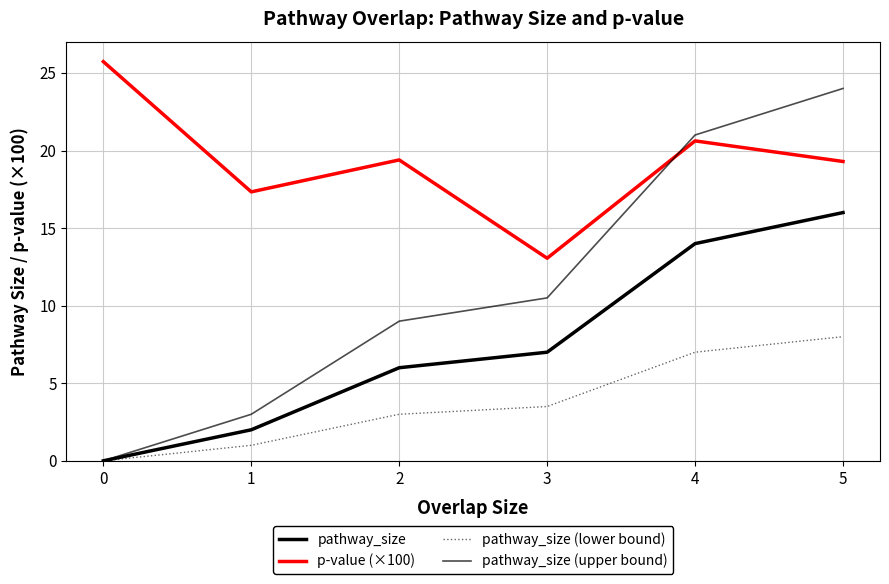

Count the number of data series in this chart.

4